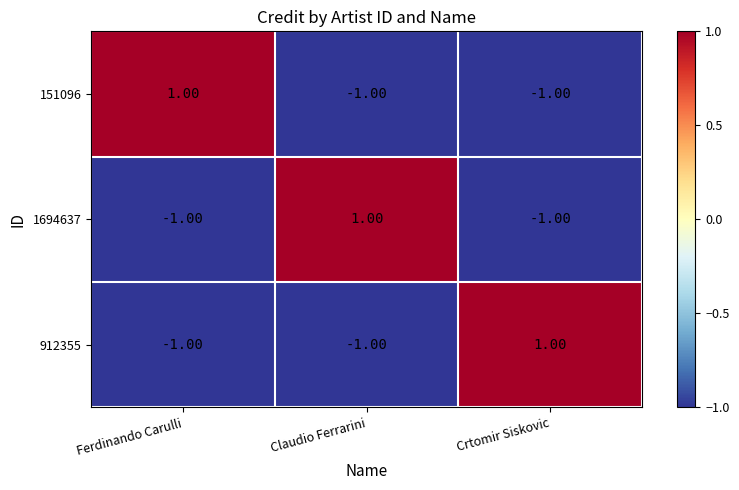

Is the value of 1694637 at Ferdinando Carulli greater than the value of 151096 at Ferdinando Carulli?

No